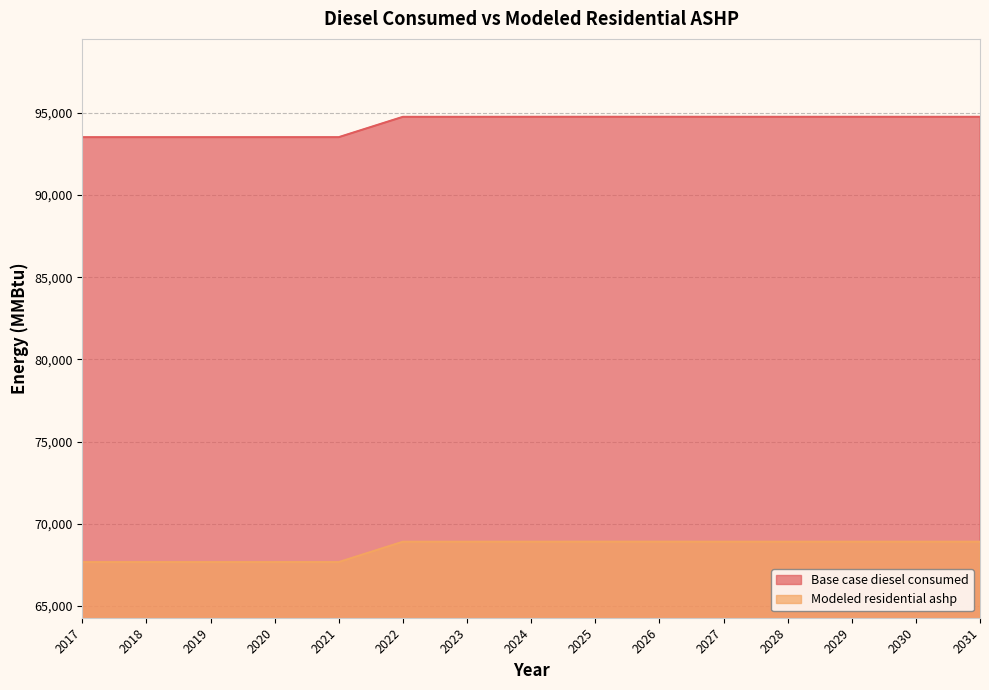

Does the chart have visible grid lines?

Yes